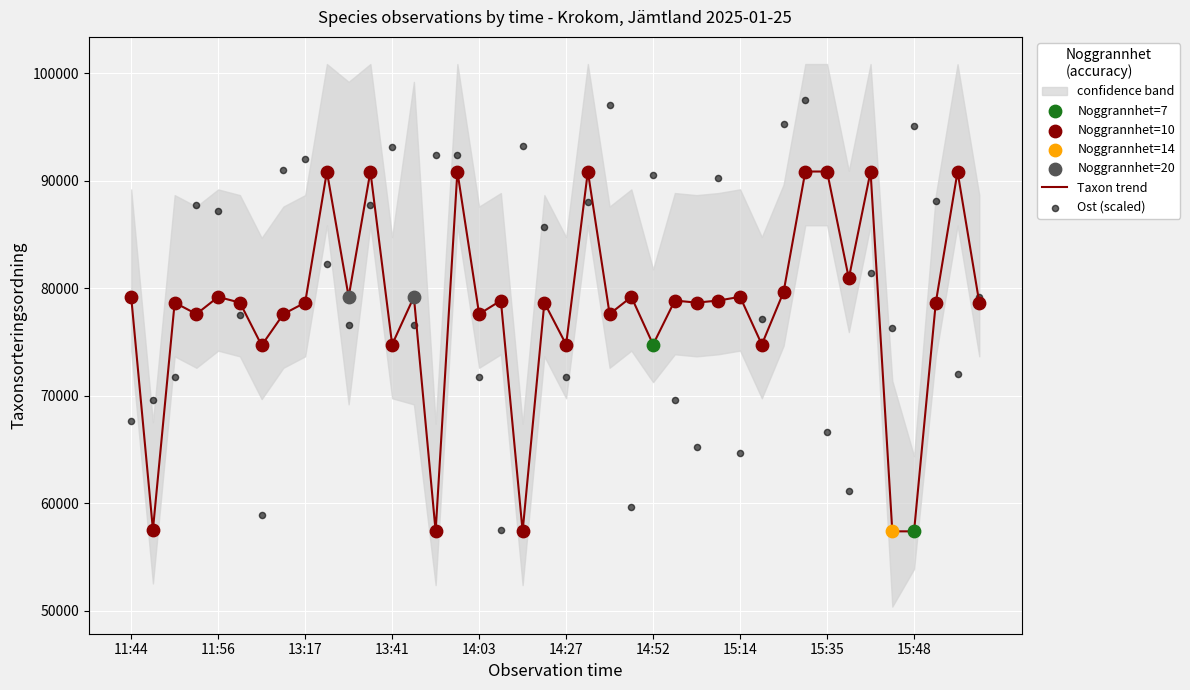

What is the maximum value for Taxon trend?

90855